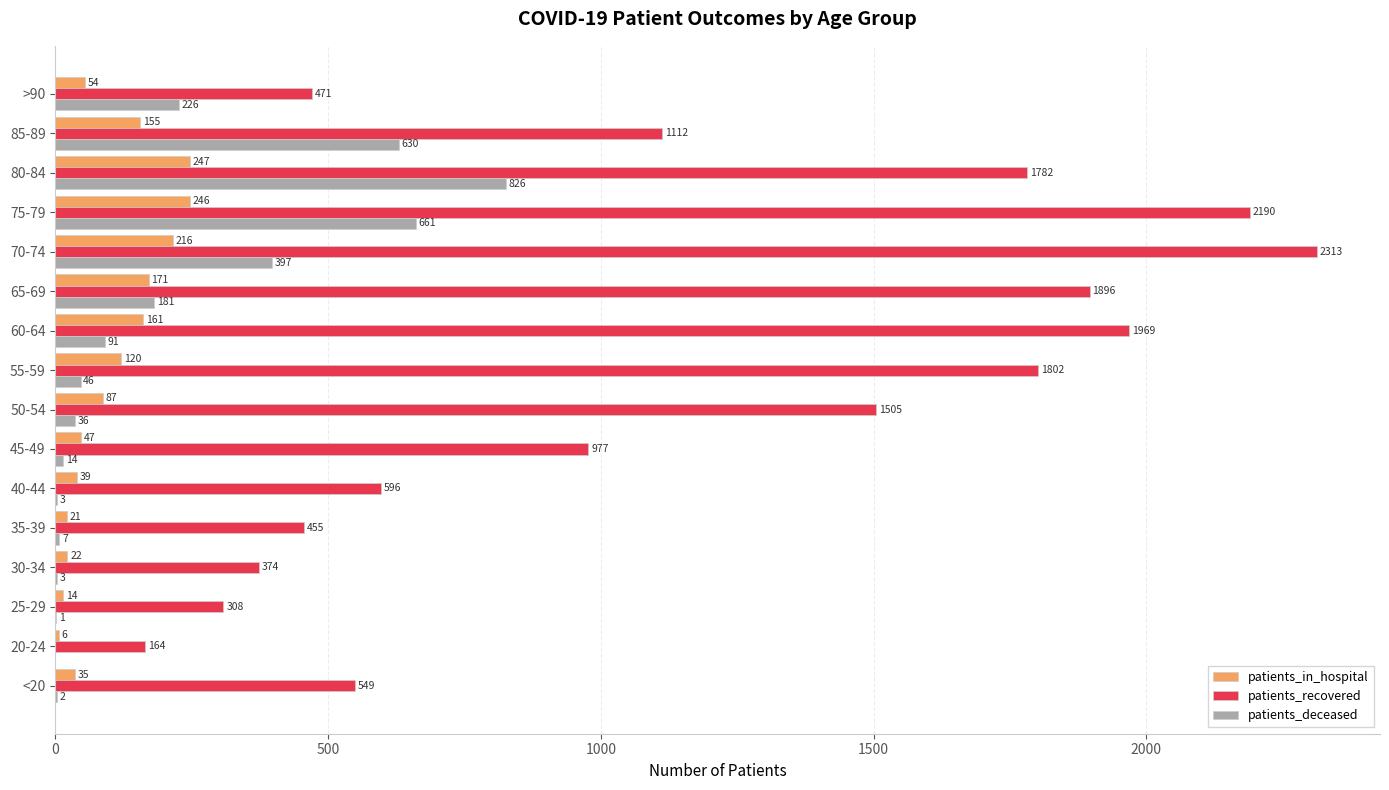

What is the highest value of the patients_in_hospital series?

247